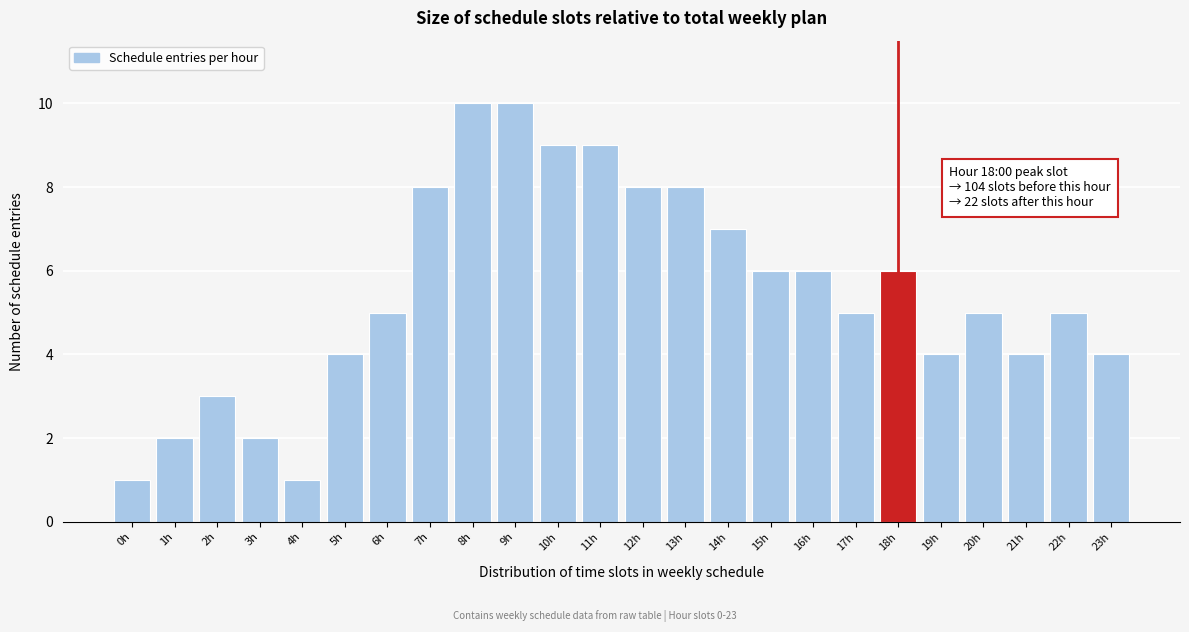

Reading left to right, list all the values displayed in this chart.

0h=1	1h=2	2h=3	3h=2	4h=1	5h=4	6h=5	7h=8	8h=10	9h=10	10h=9	11h=9	12h=8	13h=8	14h=7	15h=6	16h=6	17h=5	18h=6	19h=4	20h=5	21h=4	22h=5	23h=4